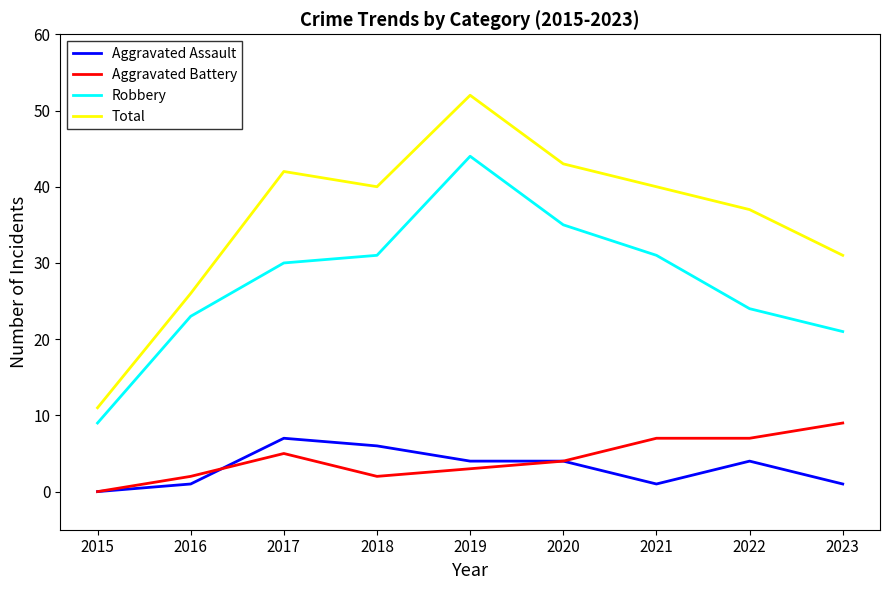

Which series has the largest total across all categories?

Total